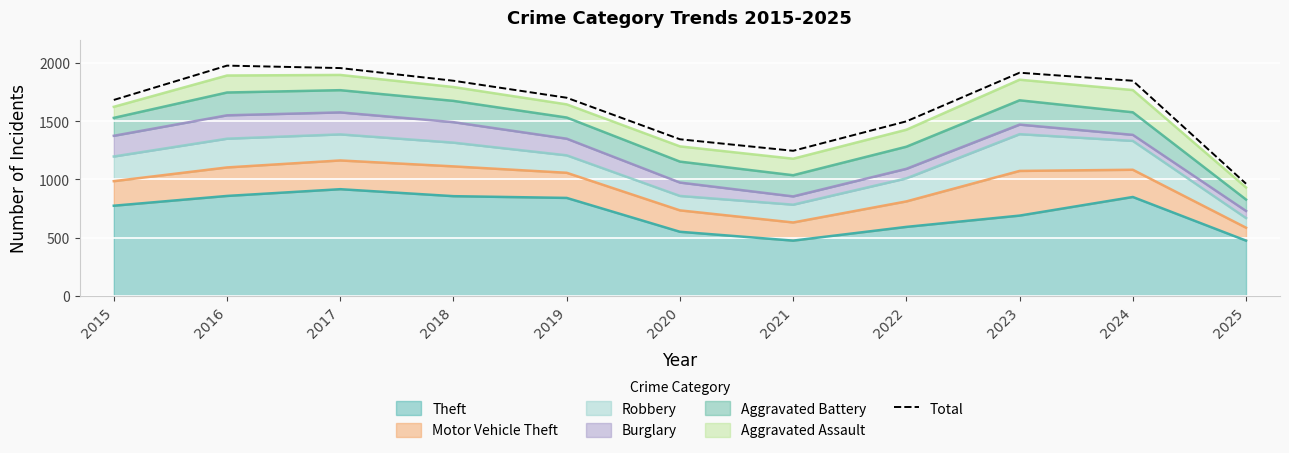

Which label corresponds to the largest value in the chart?

2016